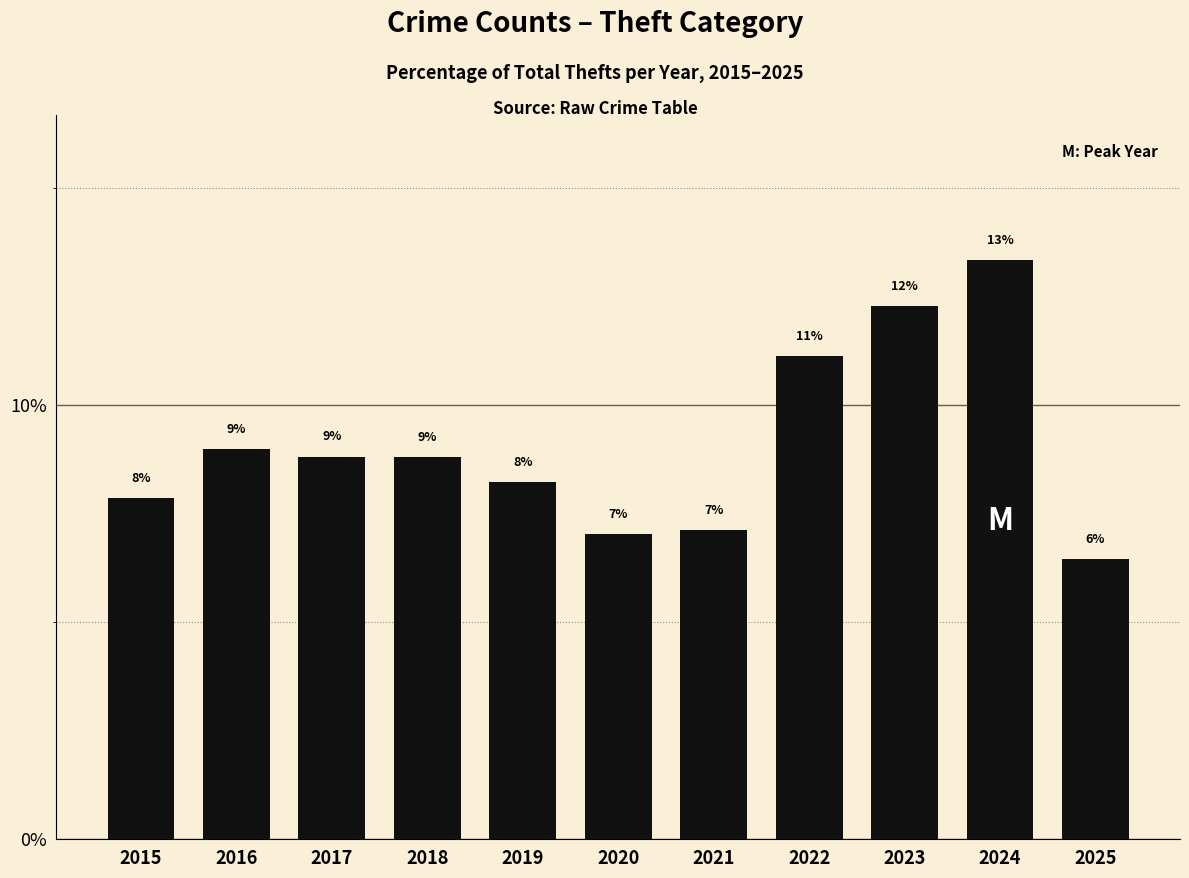

Are the bars horizontal?

No